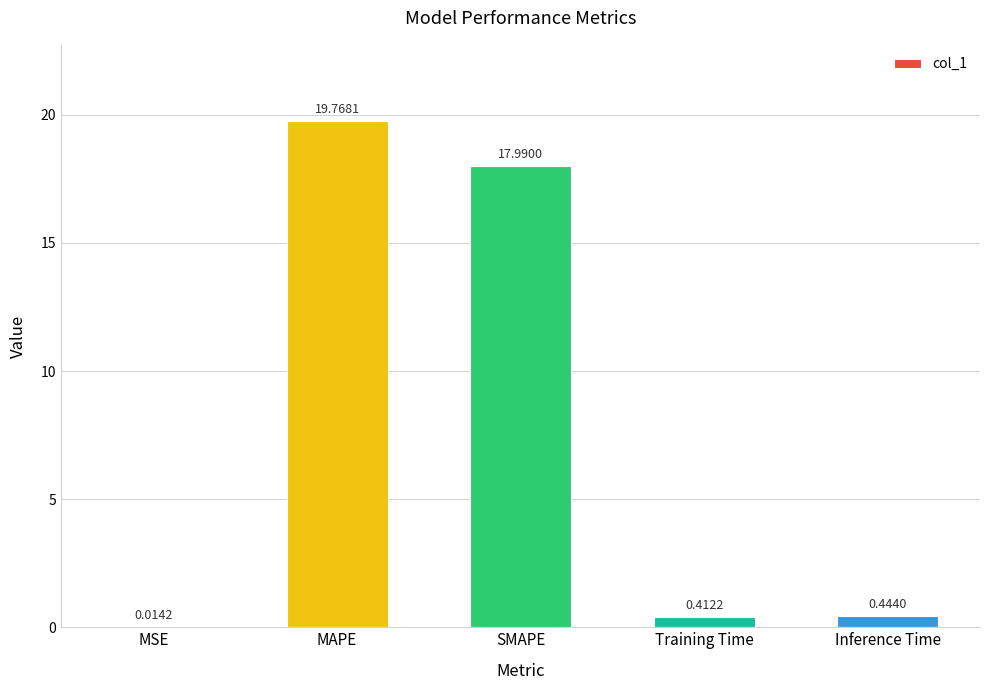

At which category does the chart reach its peak across all series?

MAPE